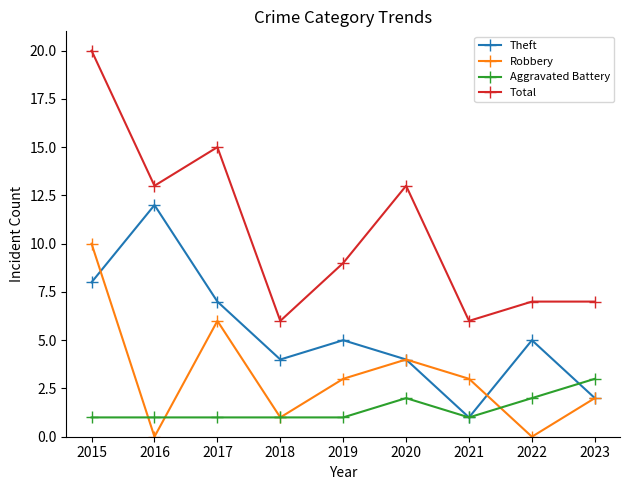

Where is the first local minimum for Theft?

2018